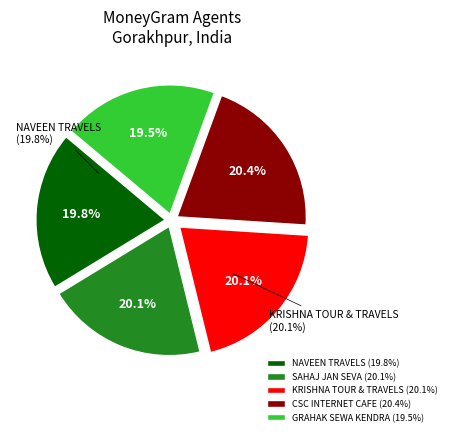

What is the ratio of the value at NAVEEN TRAVELS & JAN SEVA KENDRA to the value at SAHAJ JAN SEVA KENDRA?

1.0